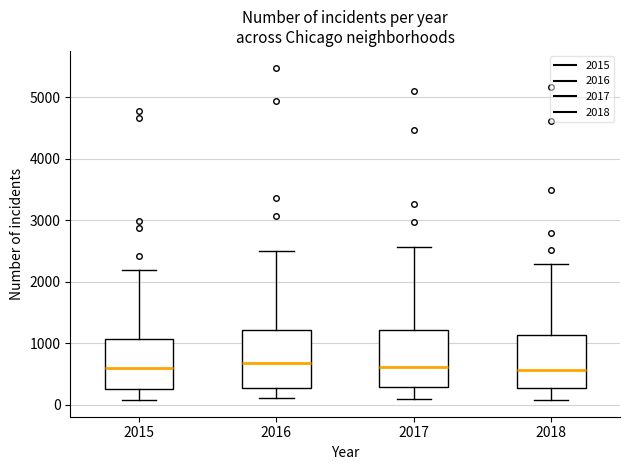

Reading left to right, read every box against the y-axis: the position of its median line, the range the box covers, and the ends of its whiskers. The values are not printed on the chart, so give them approximately, as read against the axis.

2015: median 600, box 300 to 1100, whiskers 100 to 2200
2016: median 700, box 300 to 1200, whiskers 100 to 2500
2017: median 600, box 300 to 1200, whiskers 100 to 2600
2018: median 600, box 300 to 1100, whiskers 100 to 2300